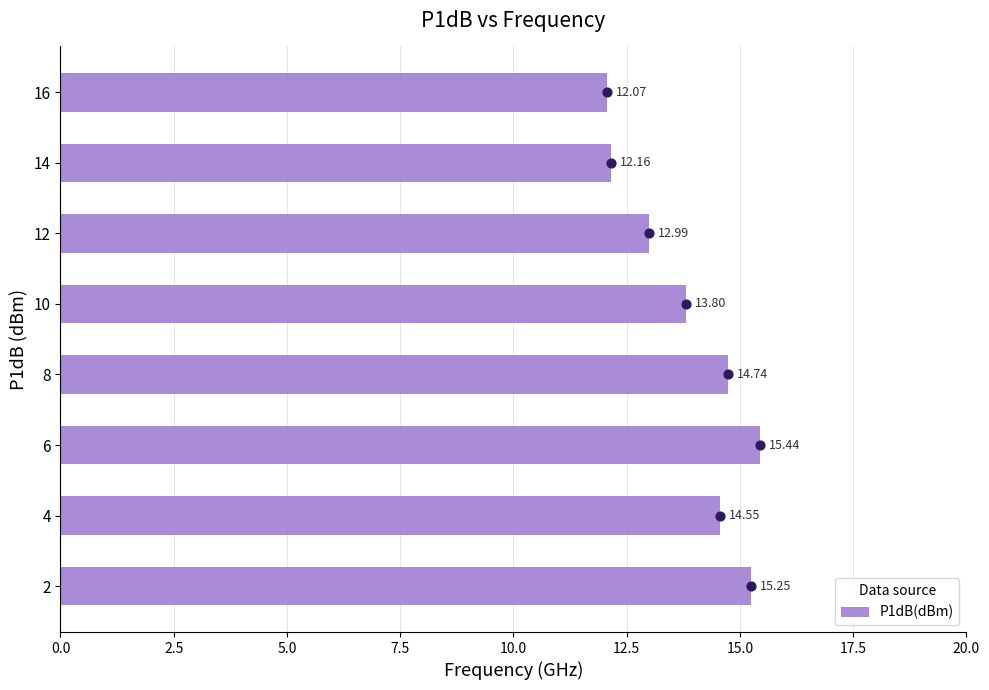

What is the average value of the P1dB(dBm) series?

13.9